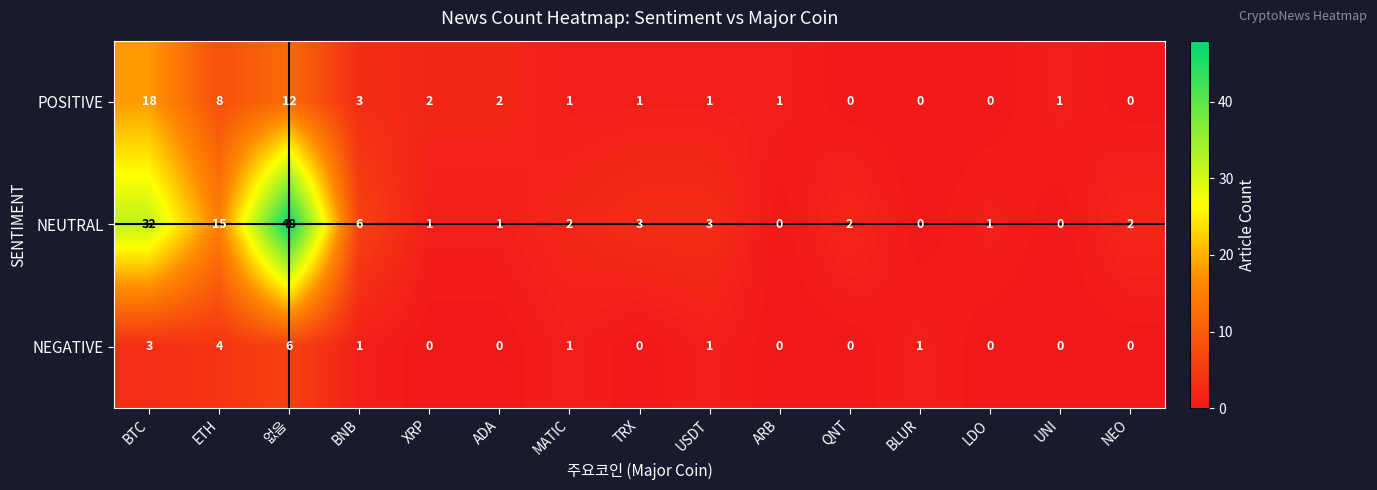

What is the sum of all NEGATIVE values?

17